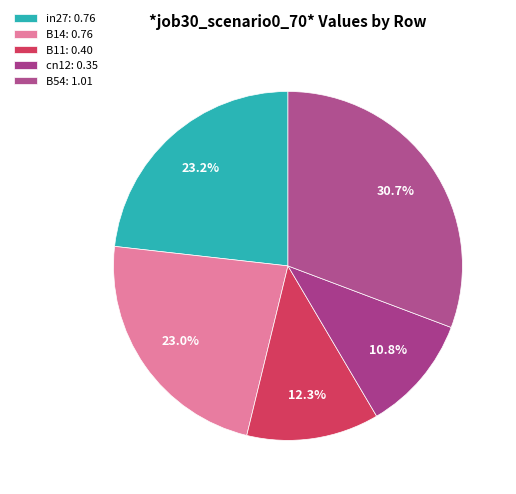

How many slices are in this pie chart?

5